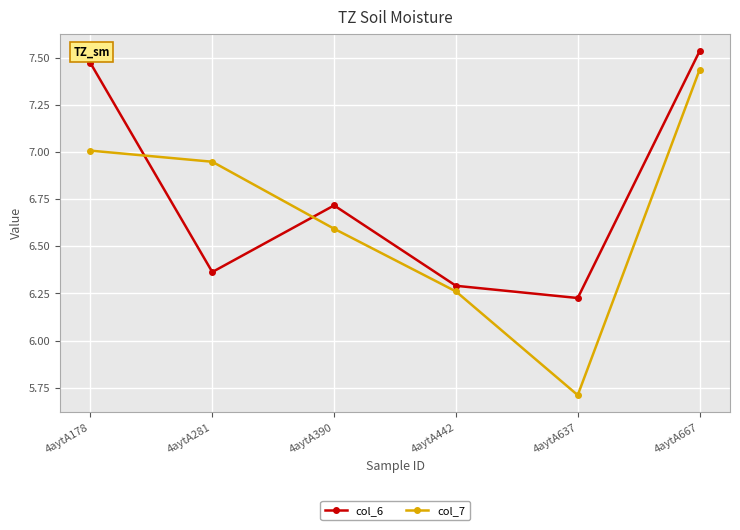

What is the difference between the maximum and second lowest values in the col_6 series?

1.2